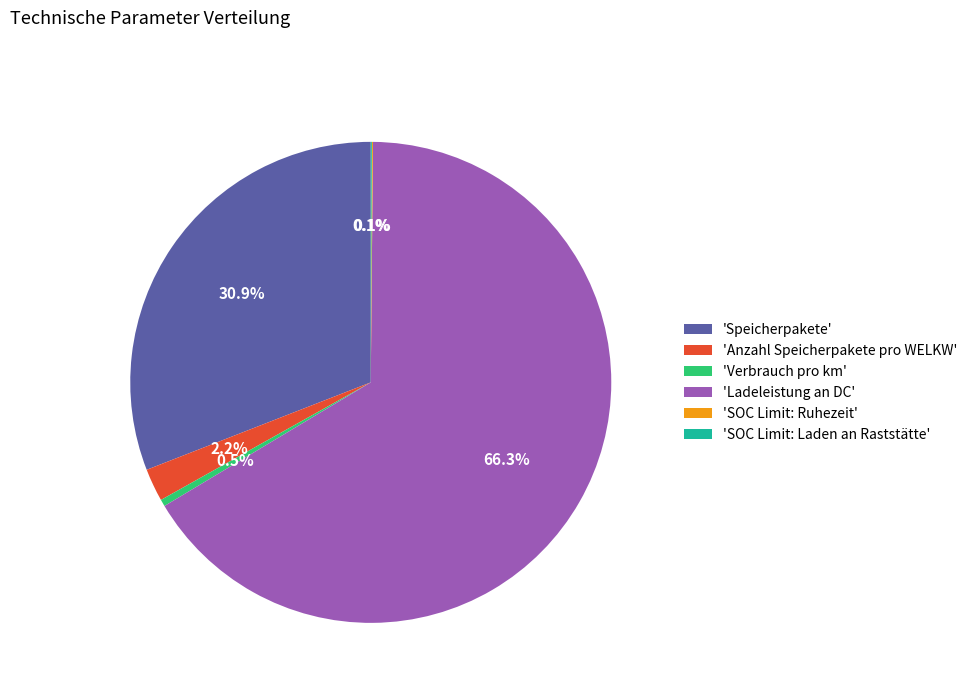

Between 'Anzahl Speicherpakete pro WELKW' and 'Speicherpakete', which is larger?

'Speicherpakete'